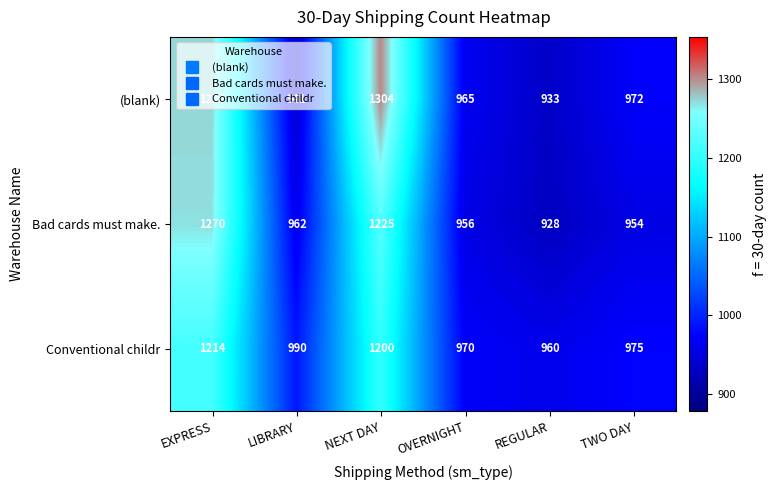

What is the highest value of the (blank) series?

1304